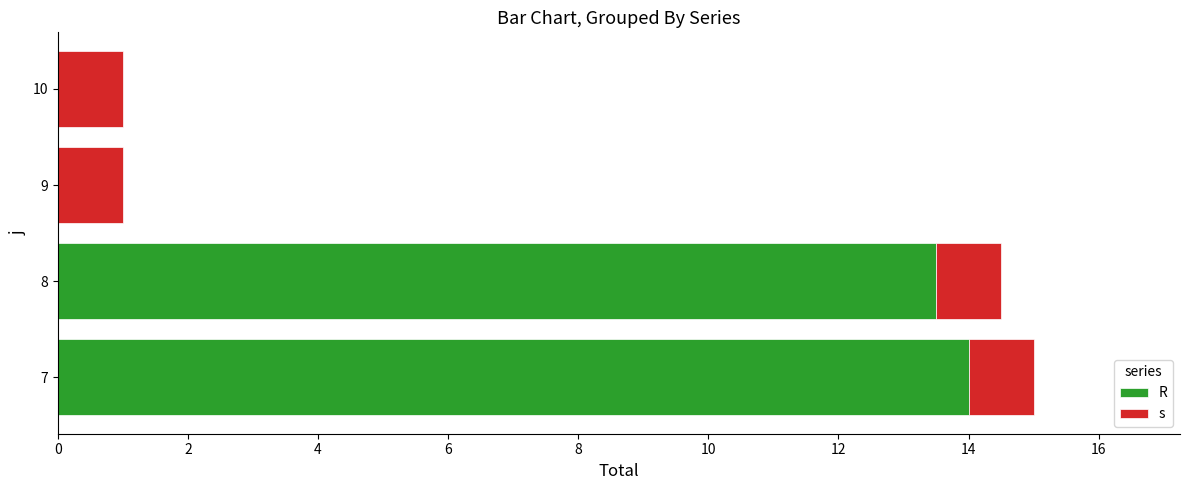

What are all the series names shown in the legend?

R, s